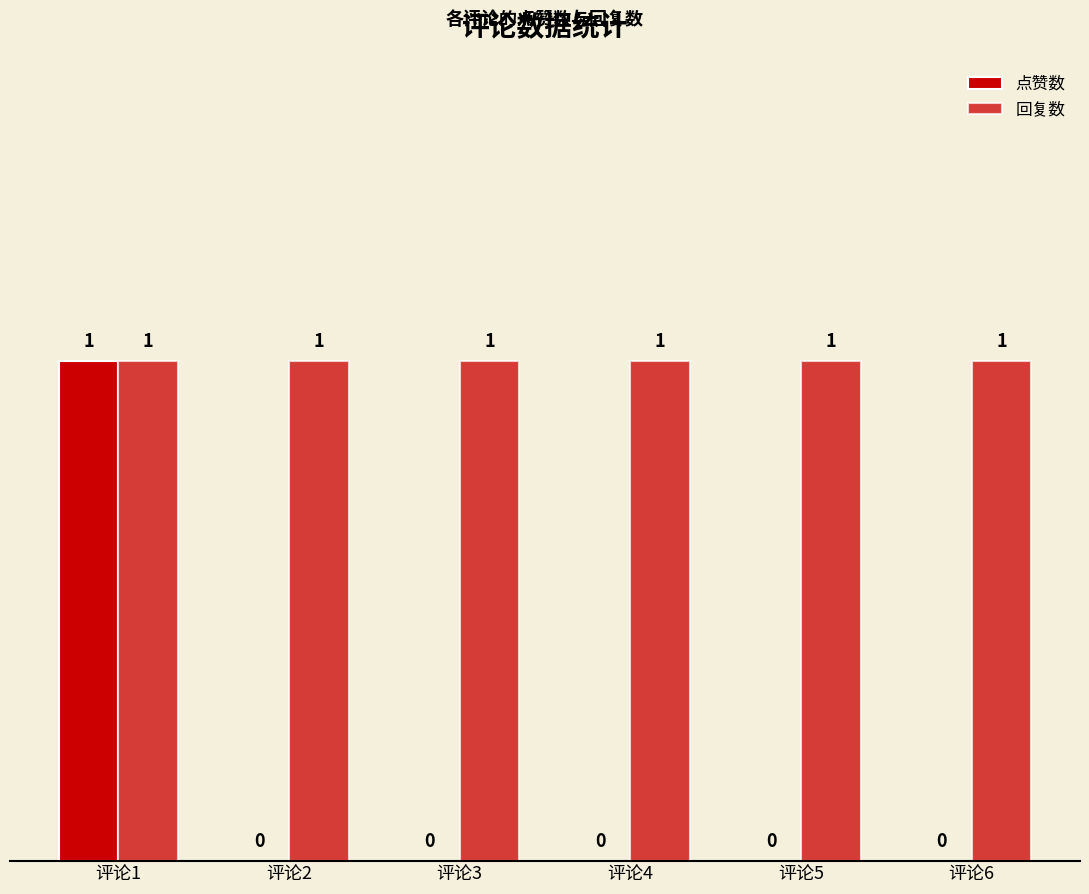

Which series has the largest total across all categories?

回复数